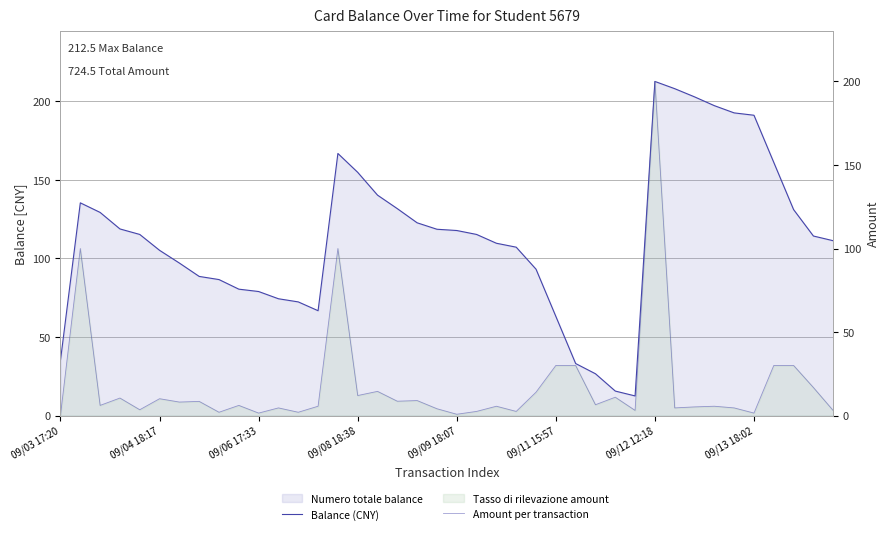

Reading right to left, what are all the values shown in this chart?

Balance (CNY): 111.2	114.2	131.0	161.0	191.0	192.5	197.1	202.7	207.9	212.5	12.5	15.6	26.6	33.1	63.1	93.1	107.1	109.6	115.2	117.7	118.5	122.6	131.6	140.2	154.7	166.7	66.7	72.3	74.3	78.9	80.4	86.5	88.5	97.0	105.1	115.2	118.7	129.2	135.3	35.3
Amount per transaction: 3.0	16.8	30.0	30.0	1.5	4.6	5.6	5.2	4.6	200.0	3.1	11.0	6.5	30.0	30.0	14.0	2.5	5.6	2.5	0.8	4.1	9.0	8.6	14.5	12.0	100.0	5.6	2.0	4.6	1.5	6.1	2.0	8.5	8.1	10.1	3.5	10.5	6.1	100.0	0.4